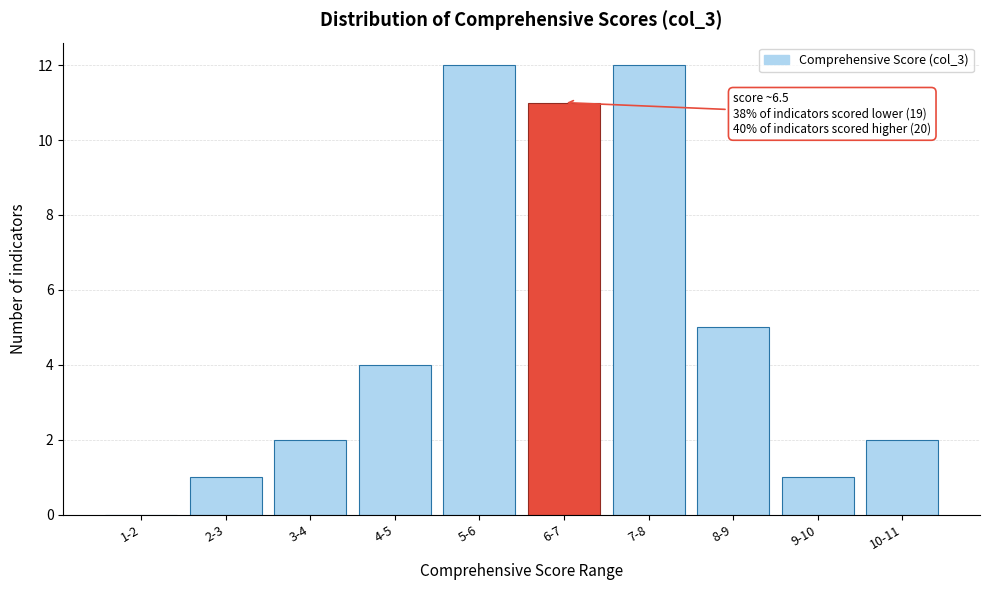

Reading right to left, what are all the values shown in this chart?

10-11=2	9-10=1	8-9=5	7-8=12	6-7=11	5-6=12	4-5=4	3-4=2	2-3=1	1-2=0